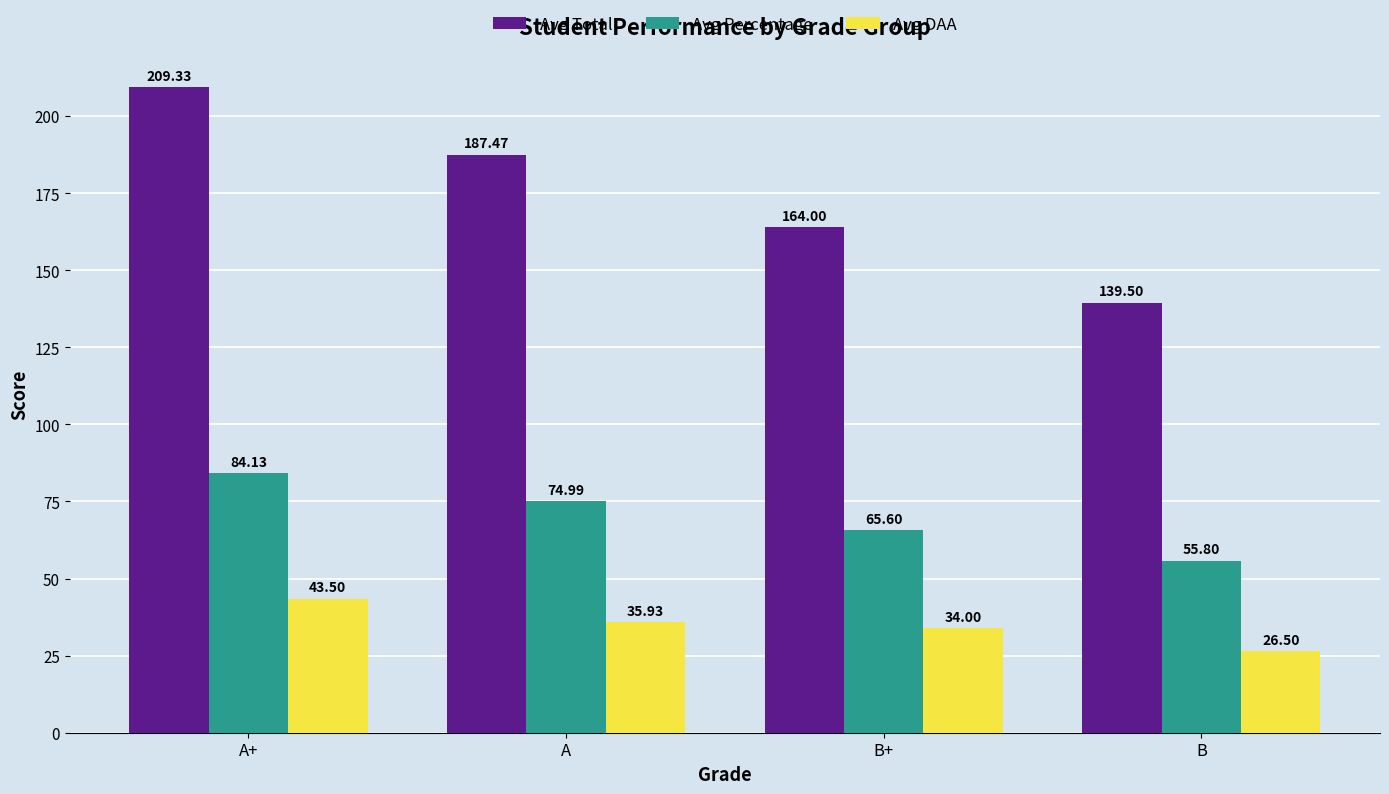

The value of Avg Percentage at B+ is 65.6. True or false?

True